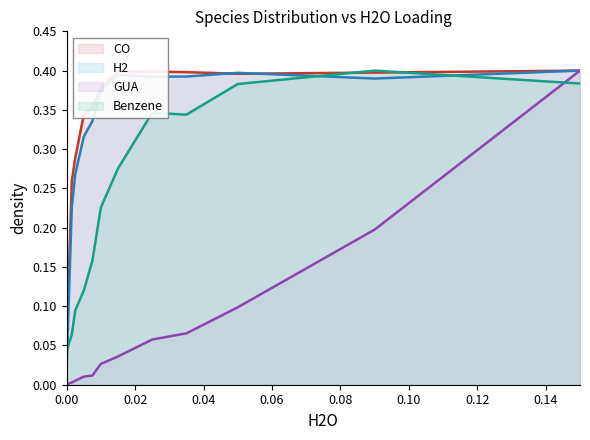

Does the chart display data point markers on the line(s)?

No